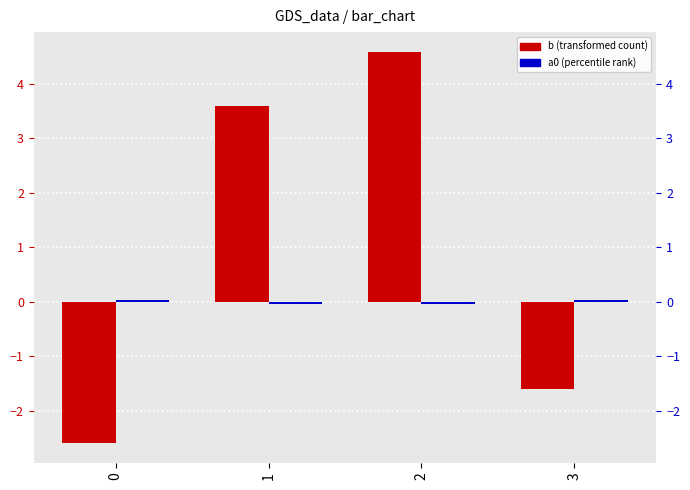

What is the minimum value for b?

-2.6